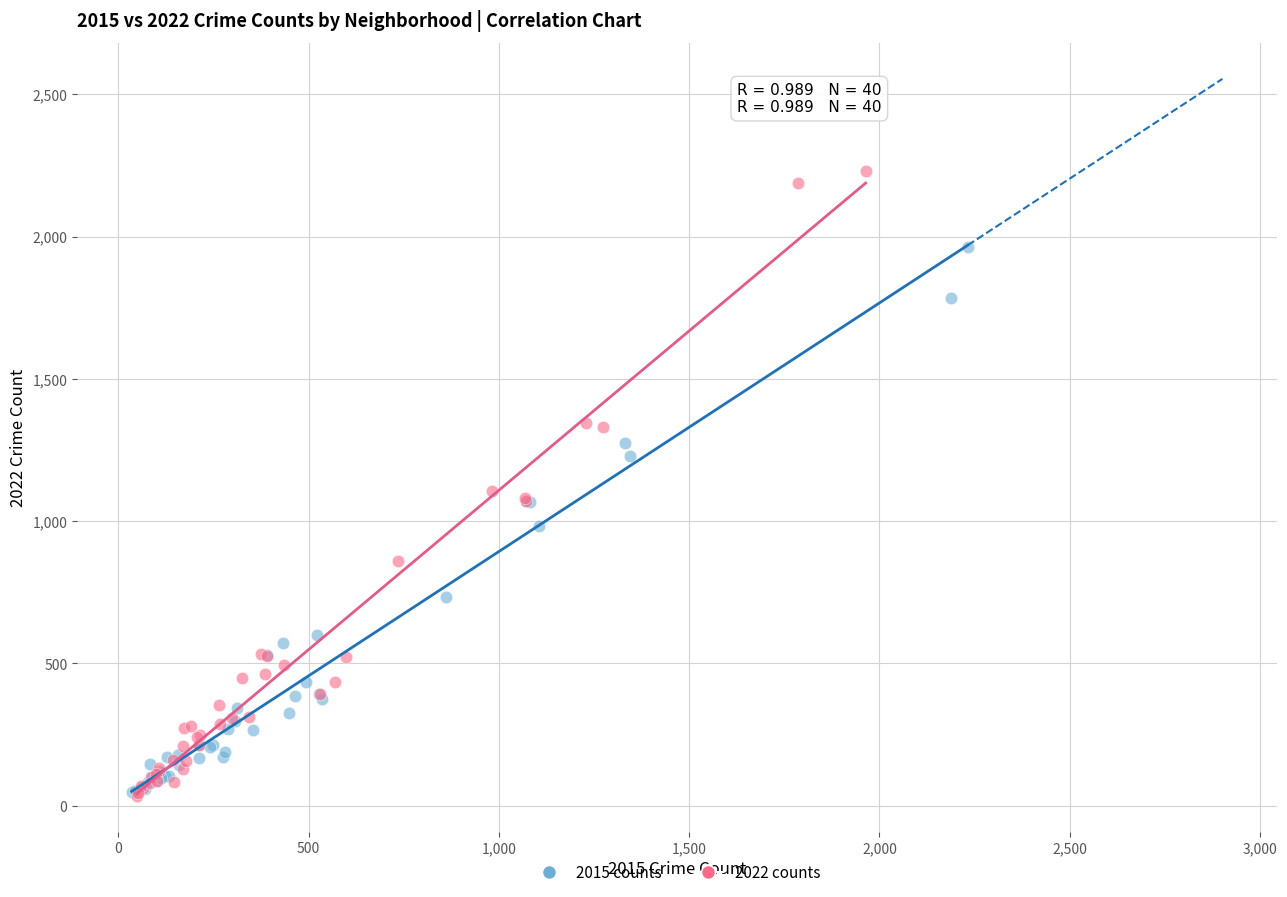

Which series has the widest spread of Y values?

2022 counts